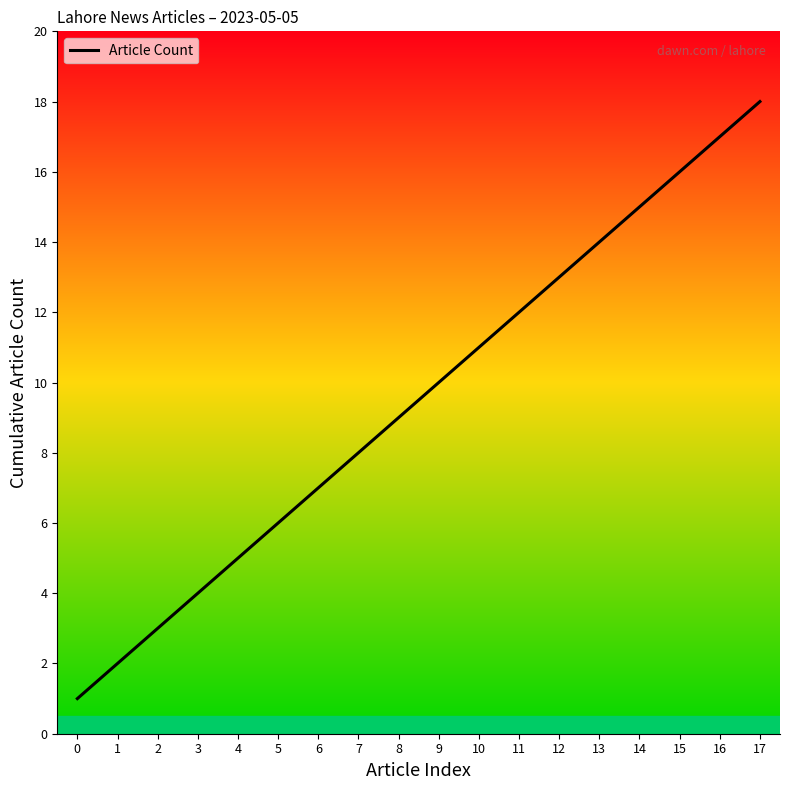

Between 17 and 9, which is larger?

17